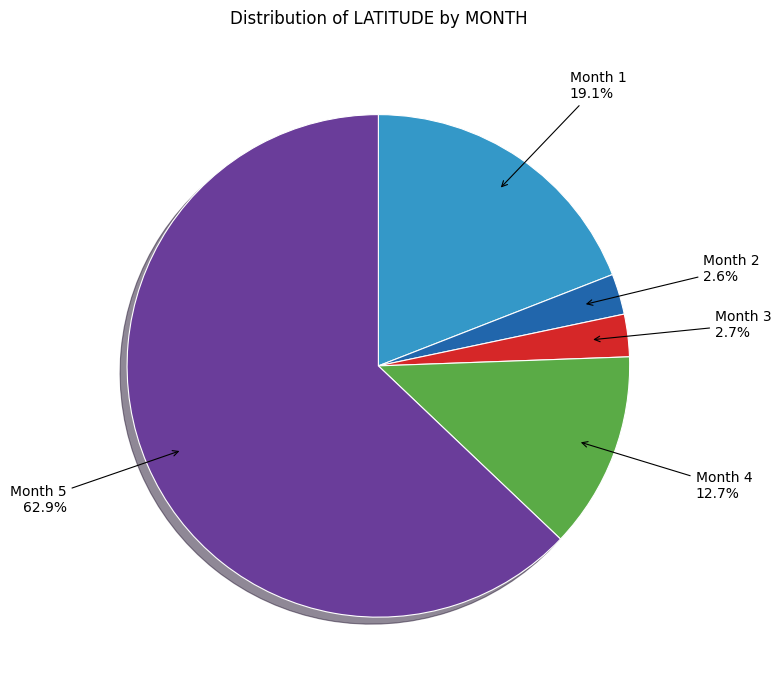

What portion of the pie excludes Month 5?

37.1%